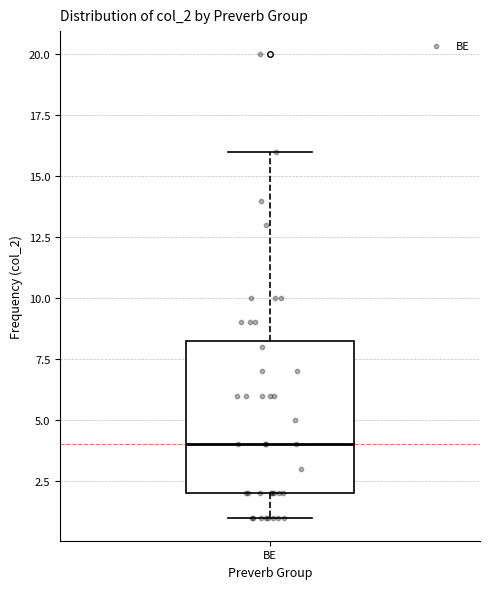

Read this box plot against the y-axis: the position of the median line, the range covered by the box, and the ends of both whiskers. The values are not printed on the chart, so give them approximately, as read against the axis.

median 4.0, box 2.0 to 8.5, whiskers 1.0 to 16.0